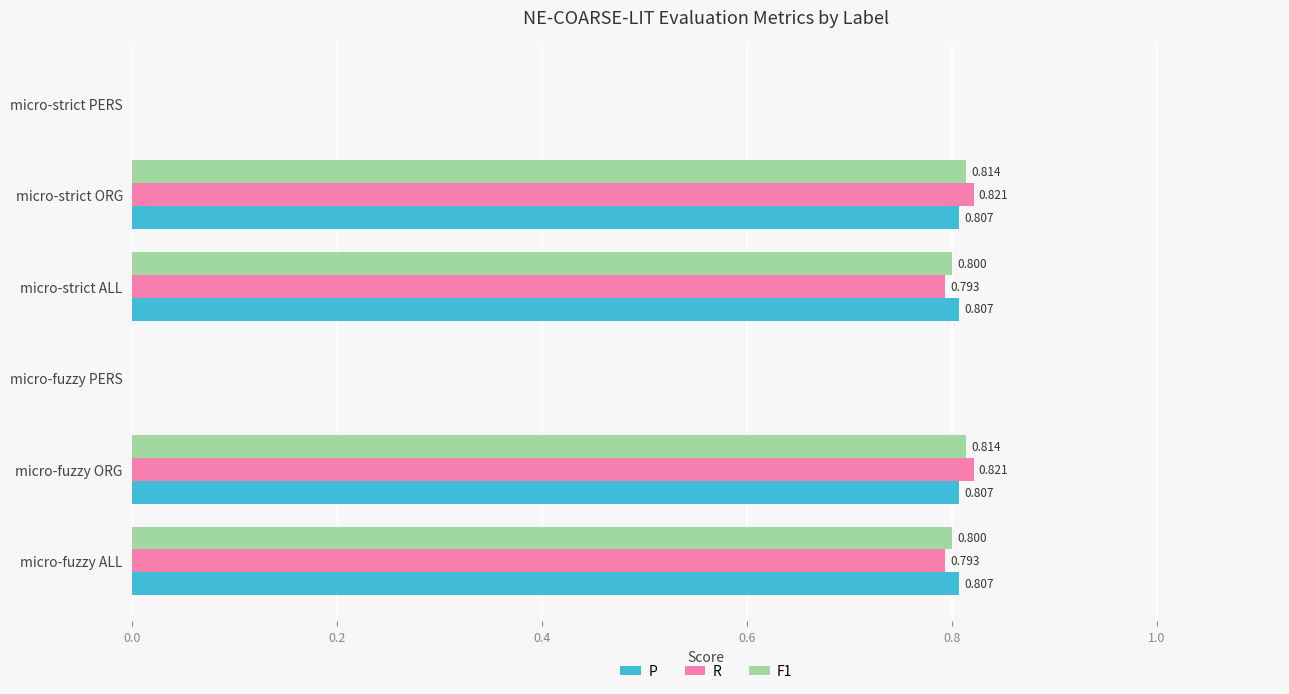

Is the value of F1 at micro-fuzzy ALL greater than the value of P at micro-fuzzy PERS?

Yes